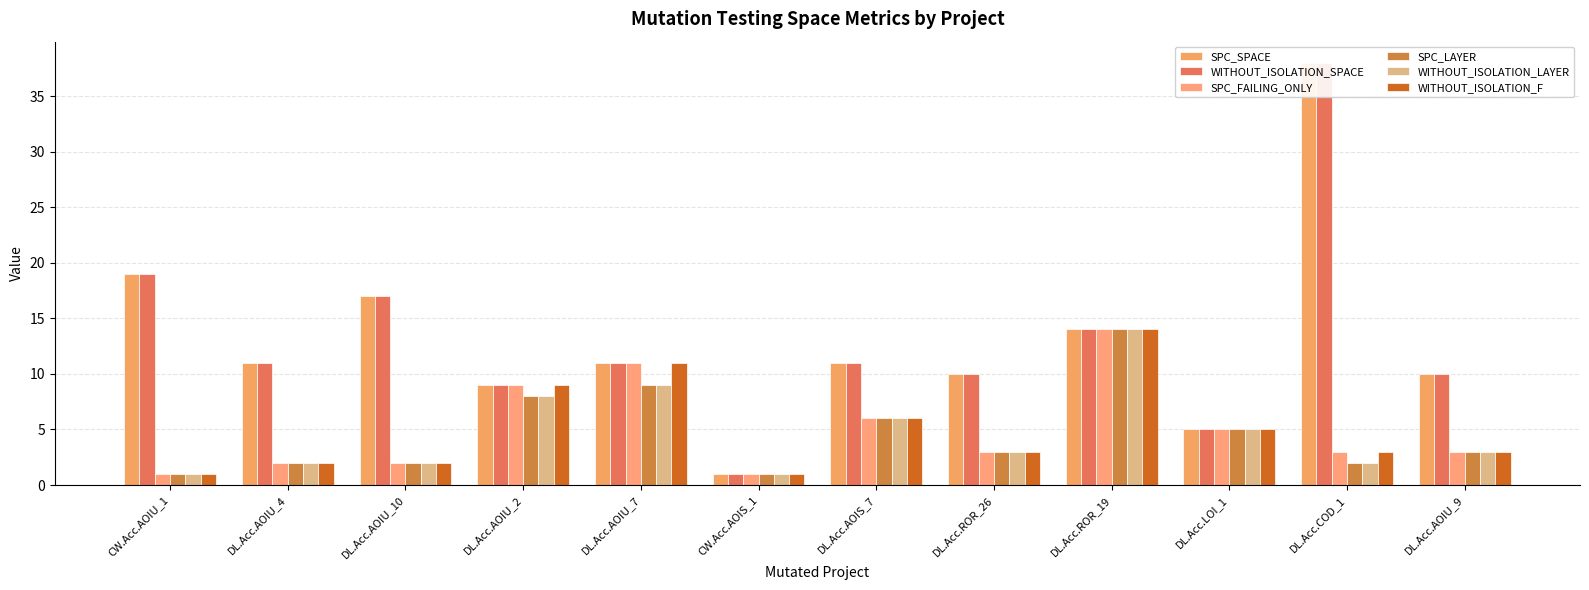

Reading right to left, what are all the values shown in this chart?

SPC_SPACE: DL.Acc.AOIU_9=10	DL.Acc.COD_1=38	DL.Acc.LOI_1=5	DL.Acc.ROR_19=14	DL.Acc.ROR_26=10	DL.Acc.AOIS_7=11	CW.Acc.AOIS_1=1	DL.Acc.AOIU_7=11	DL.Acc.AOIU_2=9	DL.Acc.AOIU_10=17	DL.Acc.AOIU_4=11	CW.Acc.AOIU_1=19
WITHOUT_ISOLATION_SPACE: DL.Acc.AOIU_9=10	DL.Acc.COD_1=38	DL.Acc.LOI_1=5	DL.Acc.ROR_19=14	DL.Acc.ROR_26=10	DL.Acc.AOIS_7=11	CW.Acc.AOIS_1=1	DL.Acc.AOIU_7=11	DL.Acc.AOIU_2=9	DL.Acc.AOIU_10=17	DL.Acc.AOIU_4=11	CW.Acc.AOIU_1=19
SPC_FAILING_ONLY: DL.Acc.AOIU_9=3	DL.Acc.COD_1=3	DL.Acc.LOI_1=5	DL.Acc.ROR_19=14	DL.Acc.ROR_26=3	DL.Acc.AOIS_7=6	CW.Acc.AOIS_1=1	DL.Acc.AOIU_7=11	DL.Acc.AOIU_2=9	DL.Acc.AOIU_10=2	DL.Acc.AOIU_4=2	CW.Acc.AOIU_1=1
SPC_LAYER: DL.Acc.AOIU_9=3	DL.Acc.COD_1=2	DL.Acc.LOI_1=5	DL.Acc.ROR_19=14	DL.Acc.ROR_26=3	DL.Acc.AOIS_7=6	CW.Acc.AOIS_1=1	DL.Acc.AOIU_7=9	DL.Acc.AOIU_2=8	DL.Acc.AOIU_10=2	DL.Acc.AOIU_4=2	CW.Acc.AOIU_1=1
WITHOUT_ISOLATION_LAYER: DL.Acc.AOIU_9=3	DL.Acc.COD_1=2	DL.Acc.LOI_1=5	DL.Acc.ROR_19=14	DL.Acc.ROR_26=3	DL.Acc.AOIS_7=6	CW.Acc.AOIS_1=1	DL.Acc.AOIU_7=9	DL.Acc.AOIU_2=8	DL.Acc.AOIU_10=2	DL.Acc.AOIU_4=2	CW.Acc.AOIU_1=1
WITHOUT_ISOLATION_F: DL.Acc.AOIU_9=3	DL.Acc.COD_1=3	DL.Acc.LOI_1=5	DL.Acc.ROR_19=14	DL.Acc.ROR_26=3	DL.Acc.AOIS_7=6	CW.Acc.AOIS_1=1	DL.Acc.AOIU_7=11	DL.Acc.AOIU_2=9	DL.Acc.AOIU_10=2	DL.Acc.AOIU_4=2	CW.Acc.AOIU_1=1